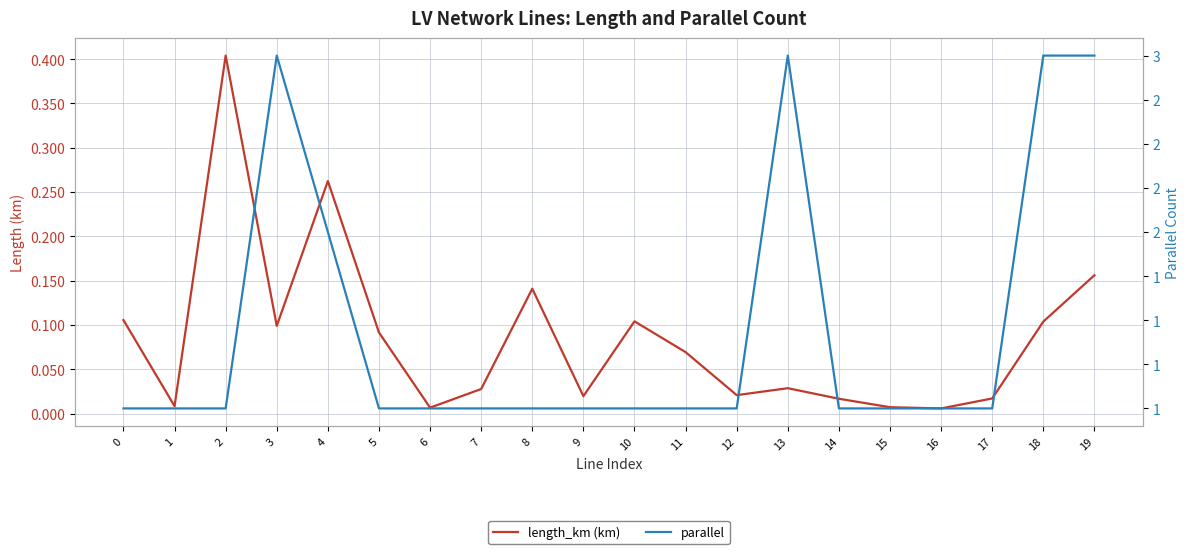

How many categories are shown in the chart?

20